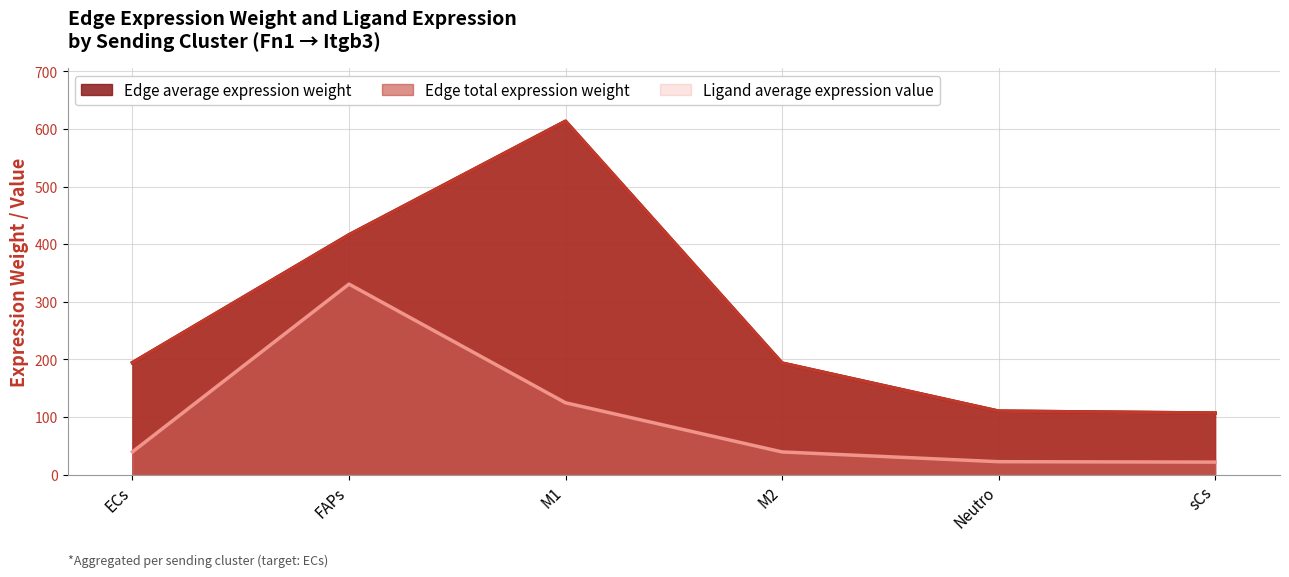

The Edge average expression weight series shows 35.5 at sCs. True or false?

False